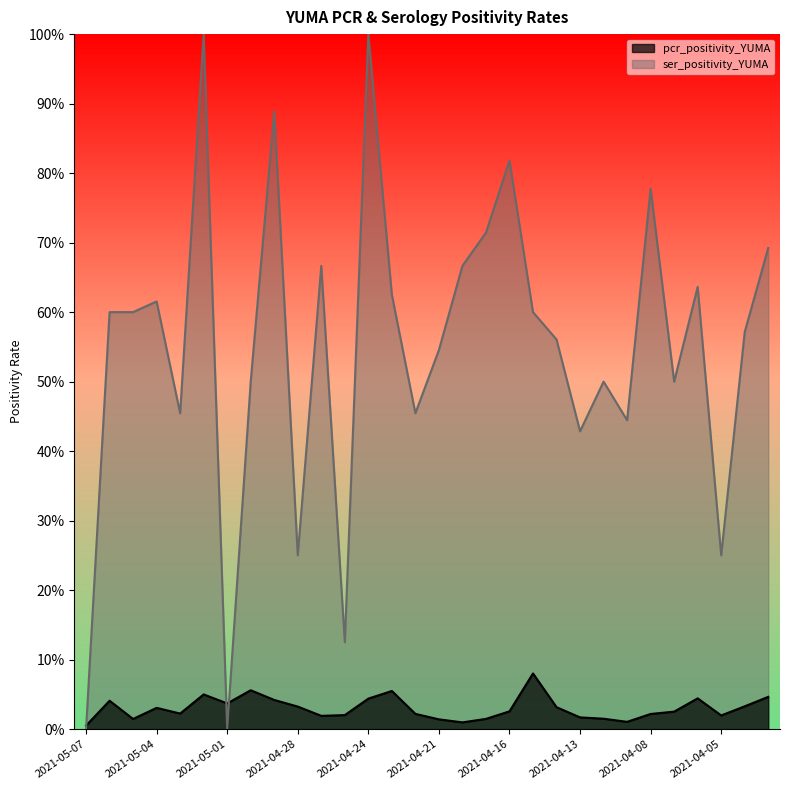

Rank the series by their average value, from highest to lowest.

ser_positivity_YUMA, pcr_positivity_YUMA